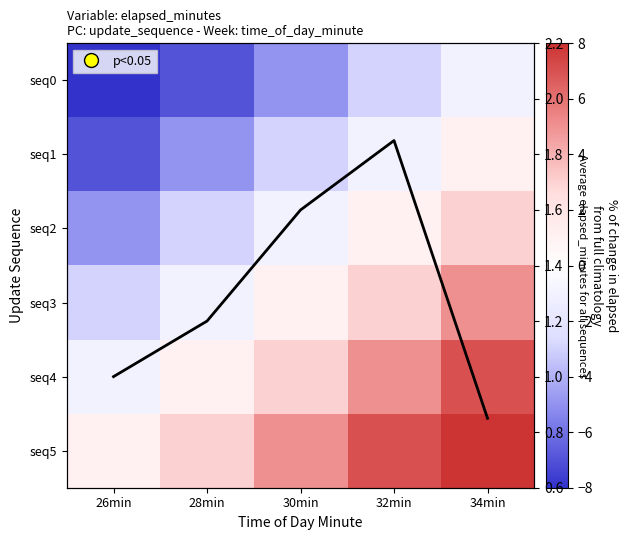

What is the sum of all Avg elapsed_minutes values?

6.5